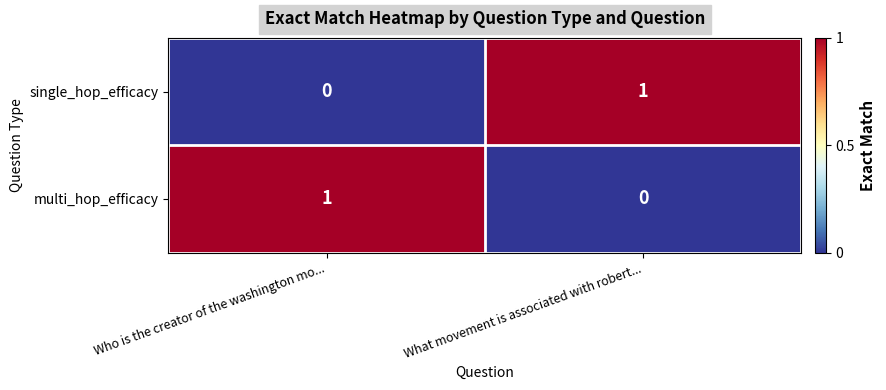

Is it true that single_hop_efficacy equals -1 at Who is the creator of the washington mo...?

False